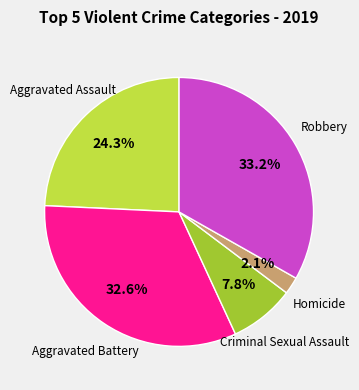

Is there any slice that represents more than half of the pie?

No